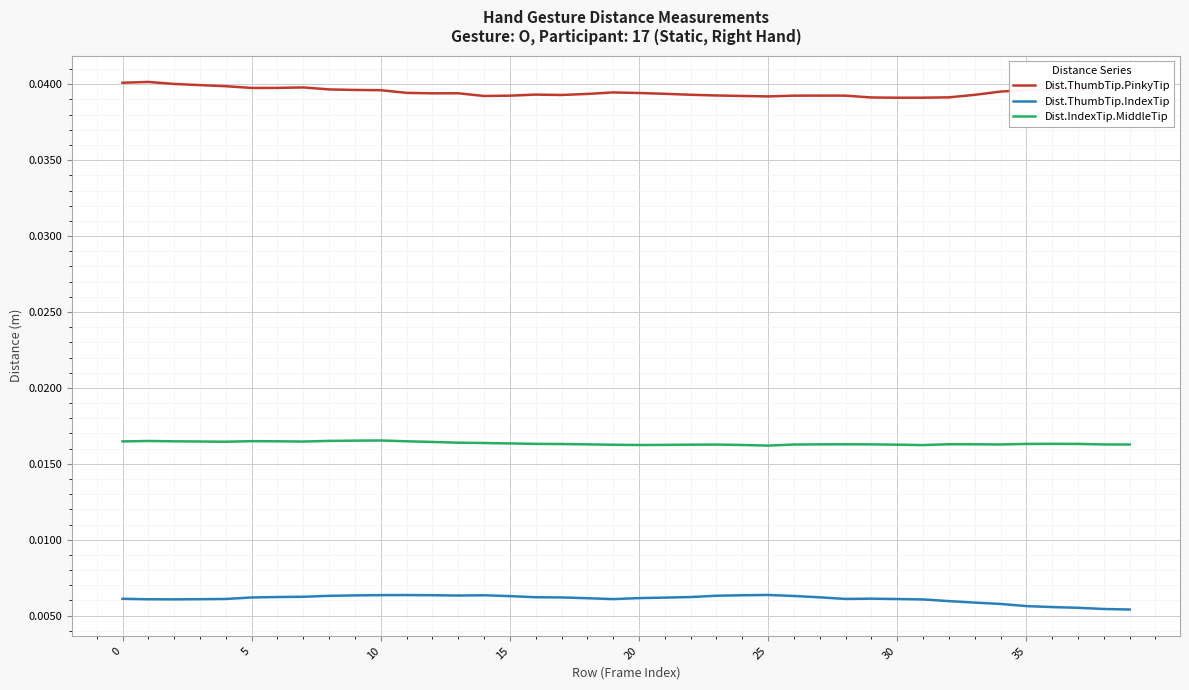

List the series in order of their peak value, highest first.

Dist.ThumbTip.PinkyTip, Dist.IndexTip.MiddleTip, Dist.ThumbTip.IndexTip